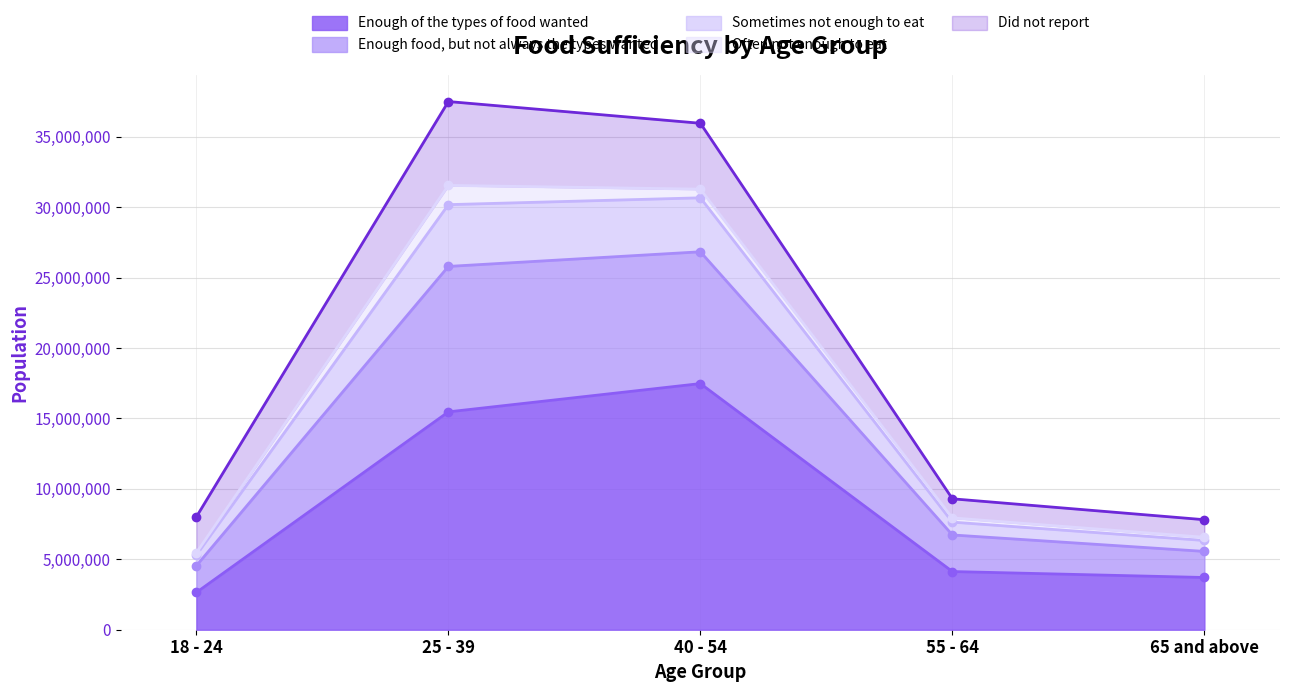

At which label is Enough of the types of food wanted closest to 10060928?

25 - 39